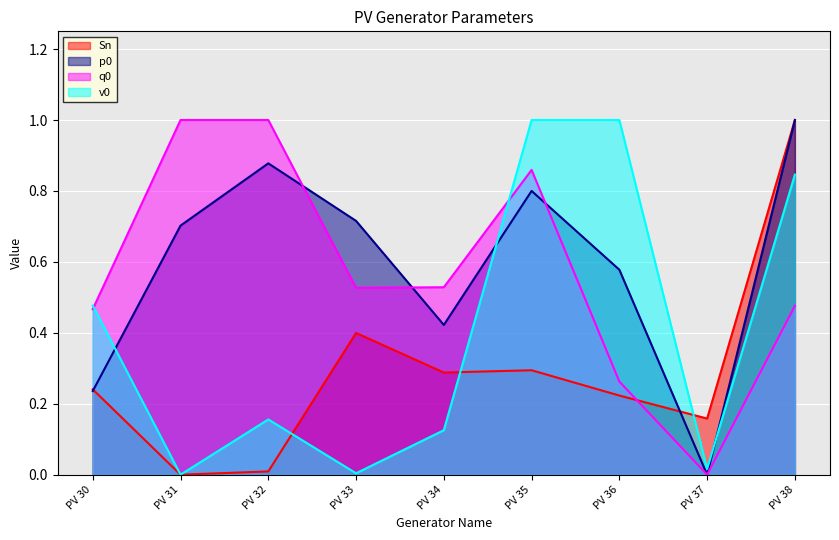

How many intersections are there between q0 and v0?

2